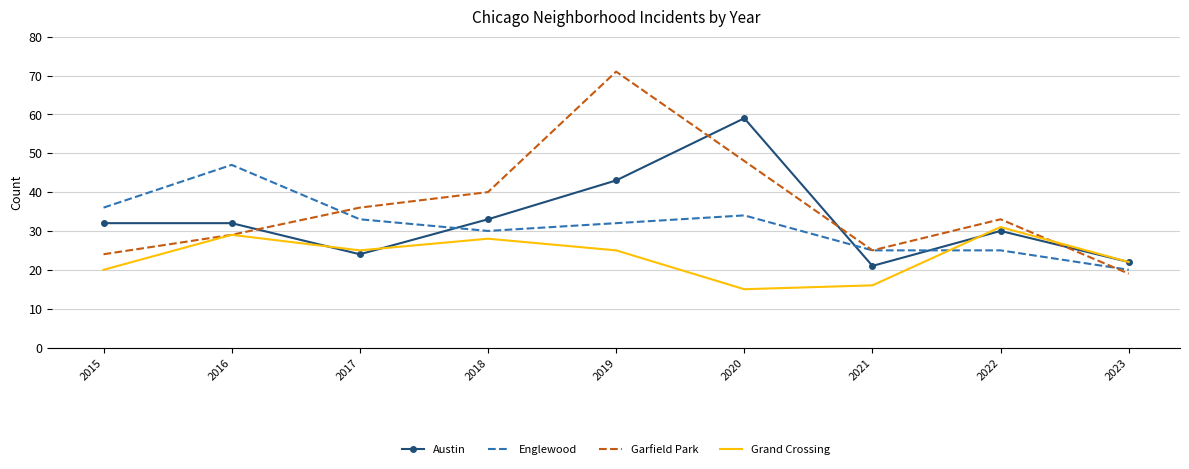

The value of Englewood at 2019 is 32. True or false?

True